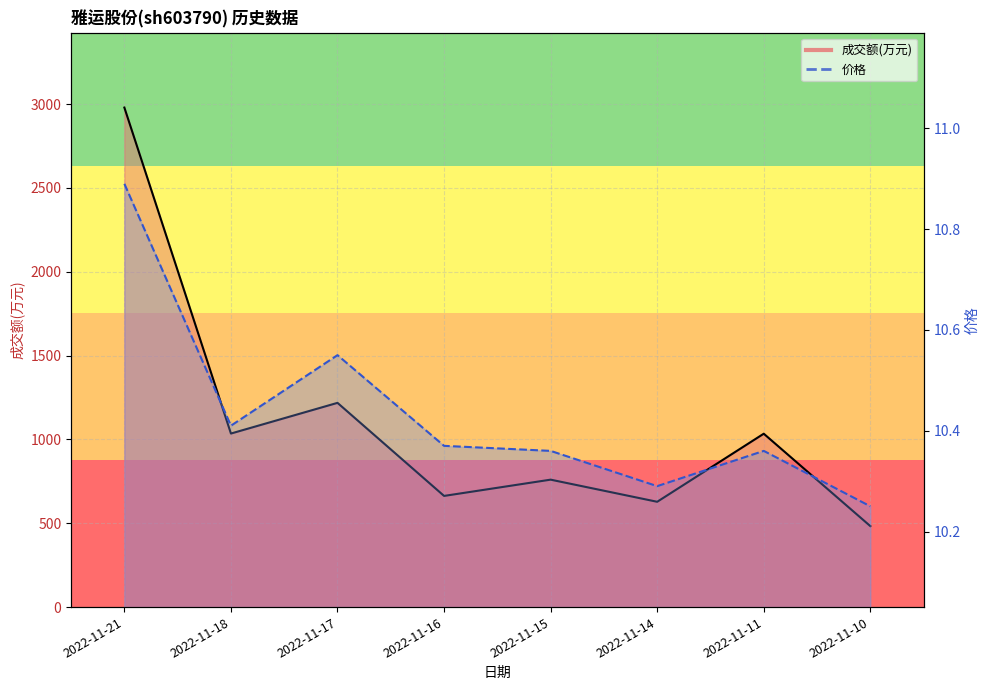

True or false: 成交额(万元)_line and 价格_line cross at least once.

False